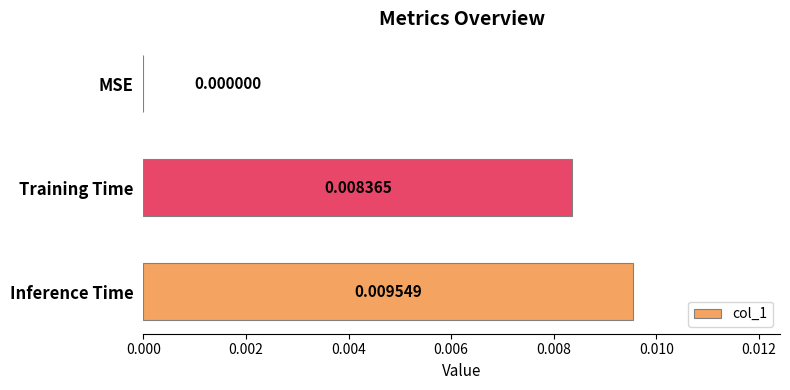

Where is the data nearest to the value 0?

MSE